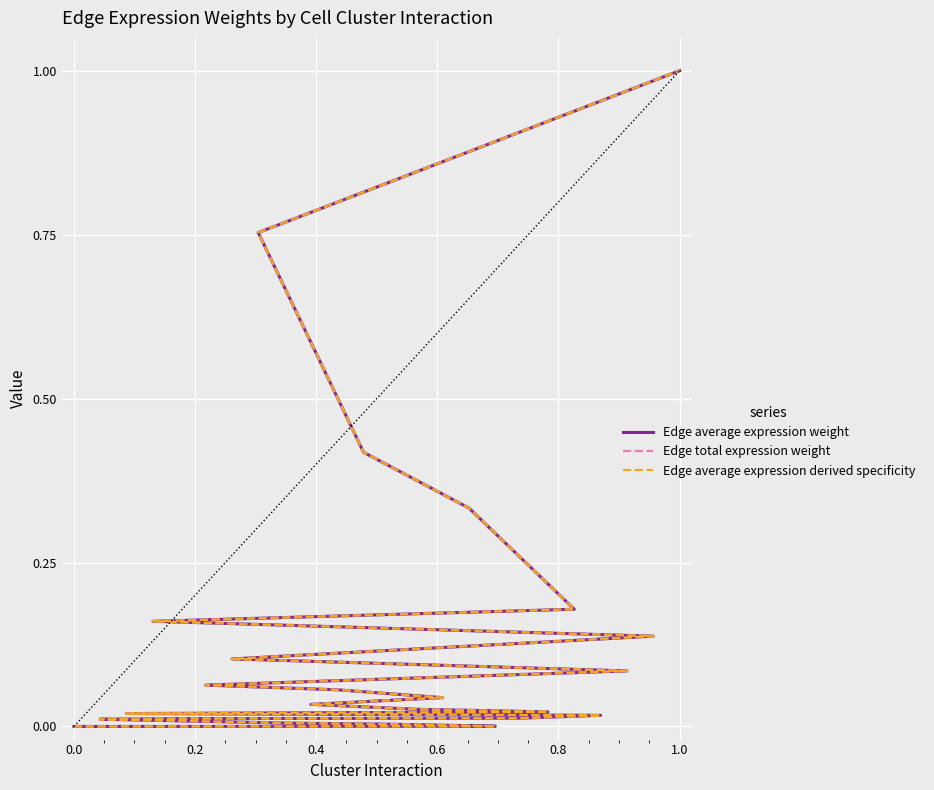

Count the number of data series in this chart.

3